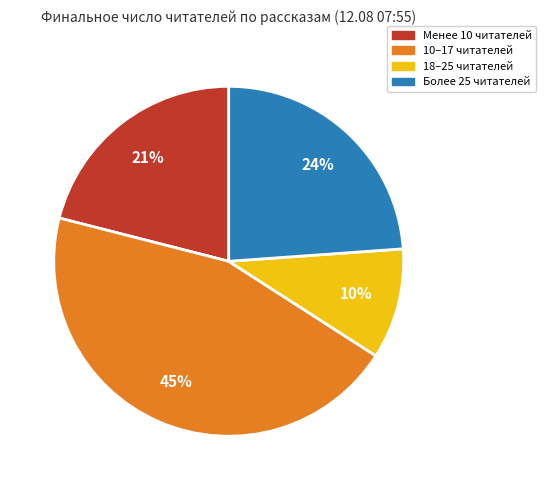

To the nearest percent, what is the average slice percentage?

25%